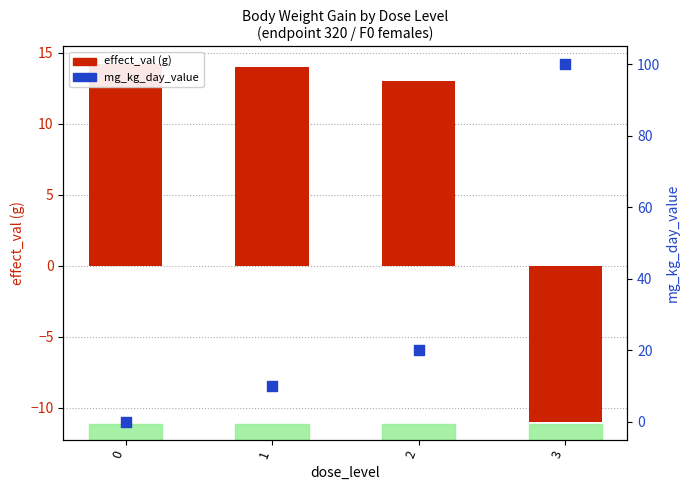

What is the total value across all series at 0?

14.2